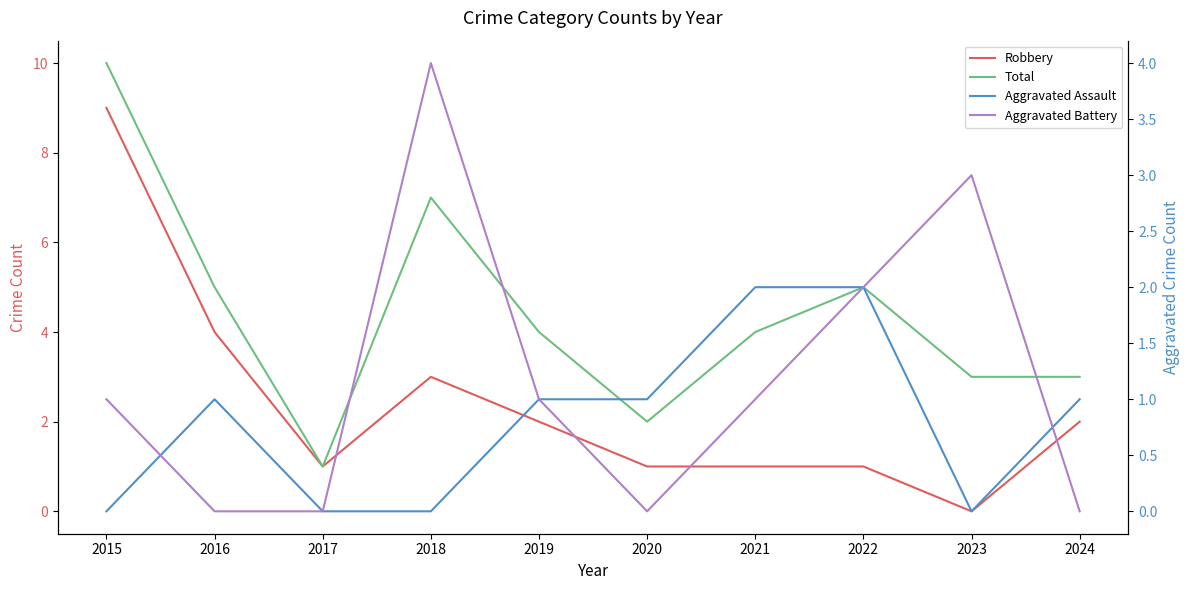

Read the Total value at 2022.

5